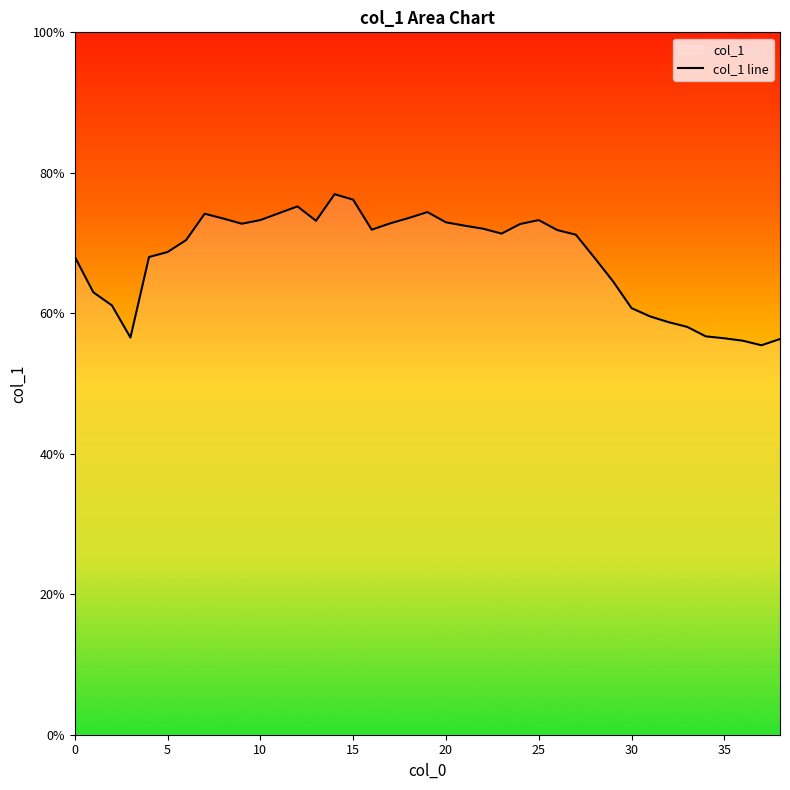

Which label corresponds to the largest value in the chart?

14